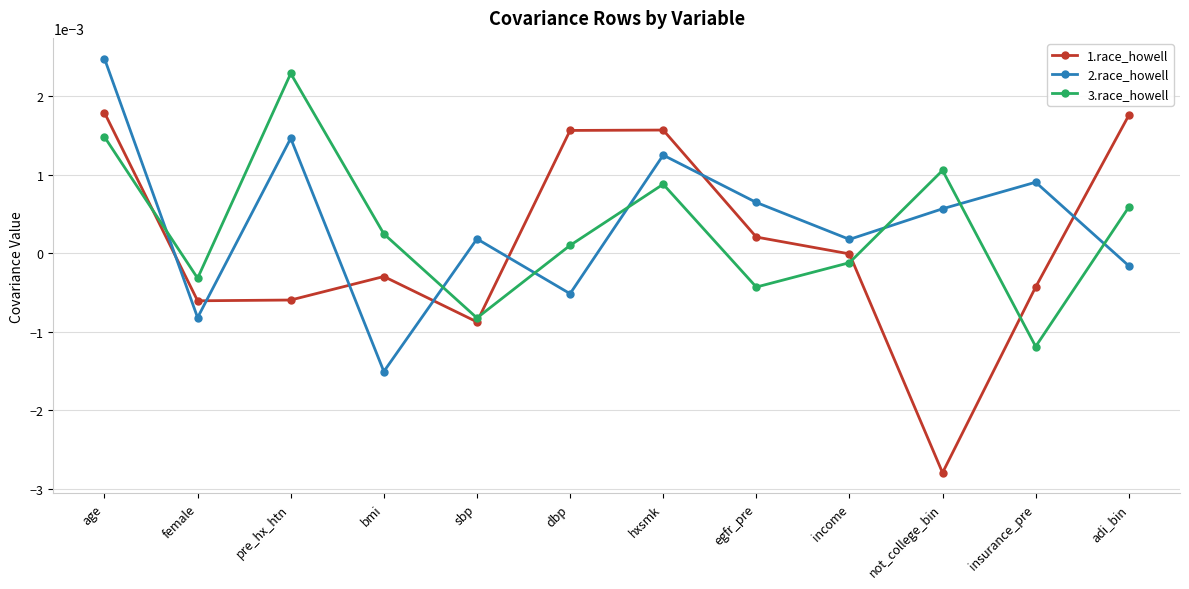

Does the chart have visible grid lines?

Yes